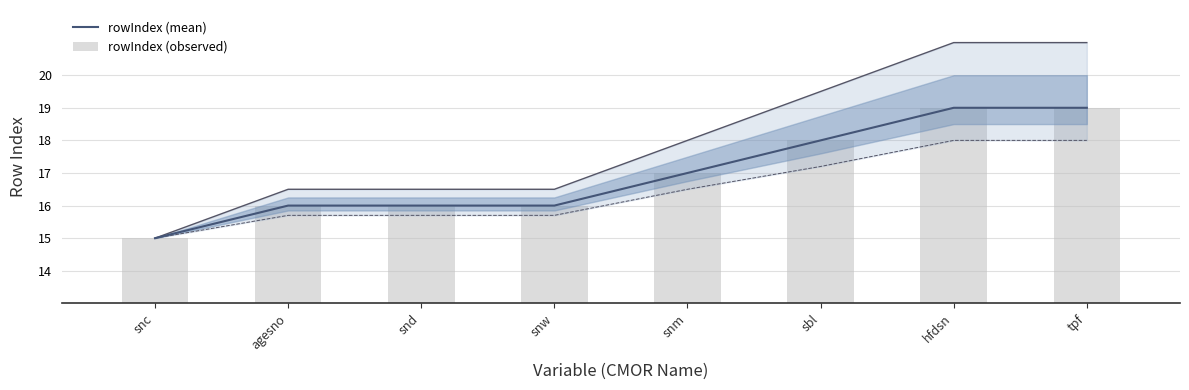

Is it true that rowIndex (observed) equals 19 at tpf?

True